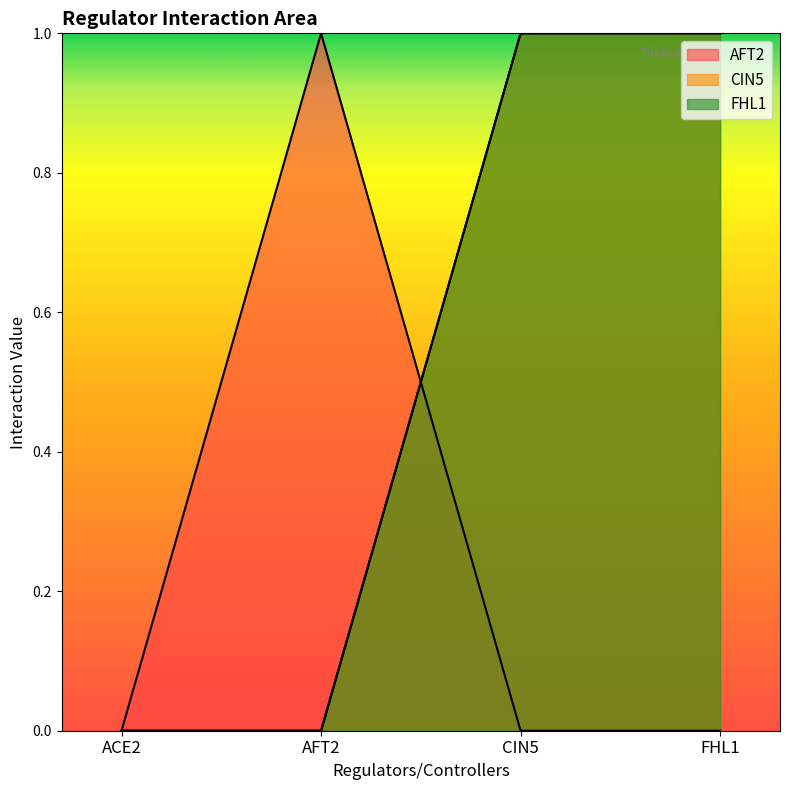

What is the difference between the AFT2 values at AFT2 and FHL1?

1